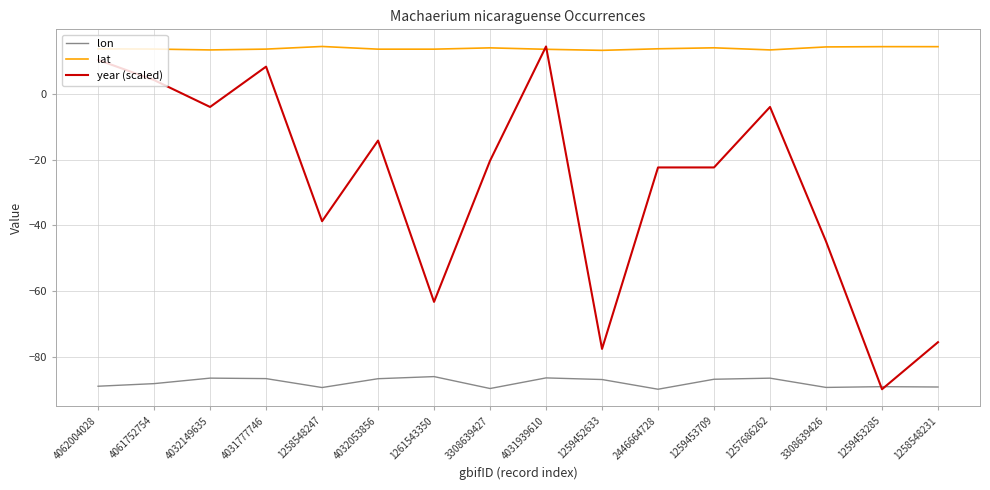

Which series has the largest total across all categories?

lat